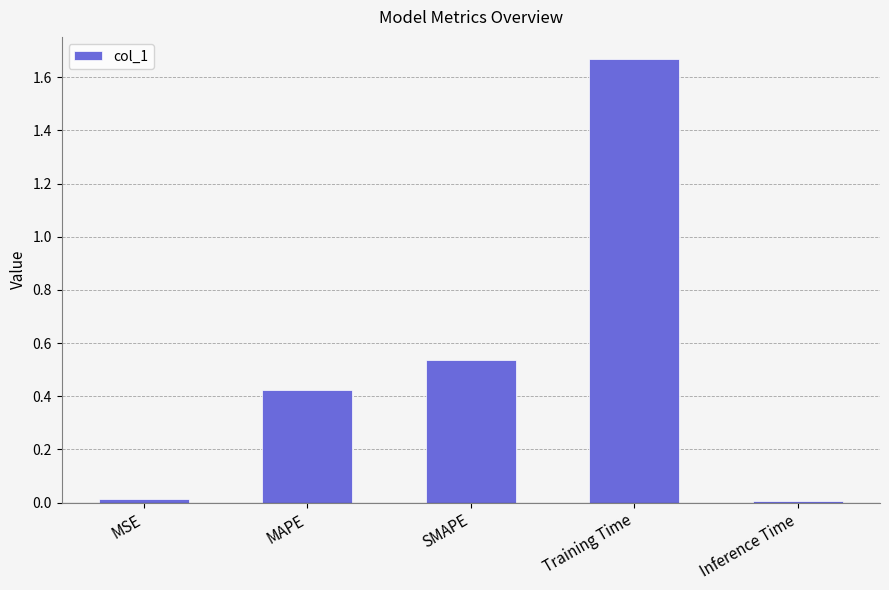

Count the number of categories in the chart.

5